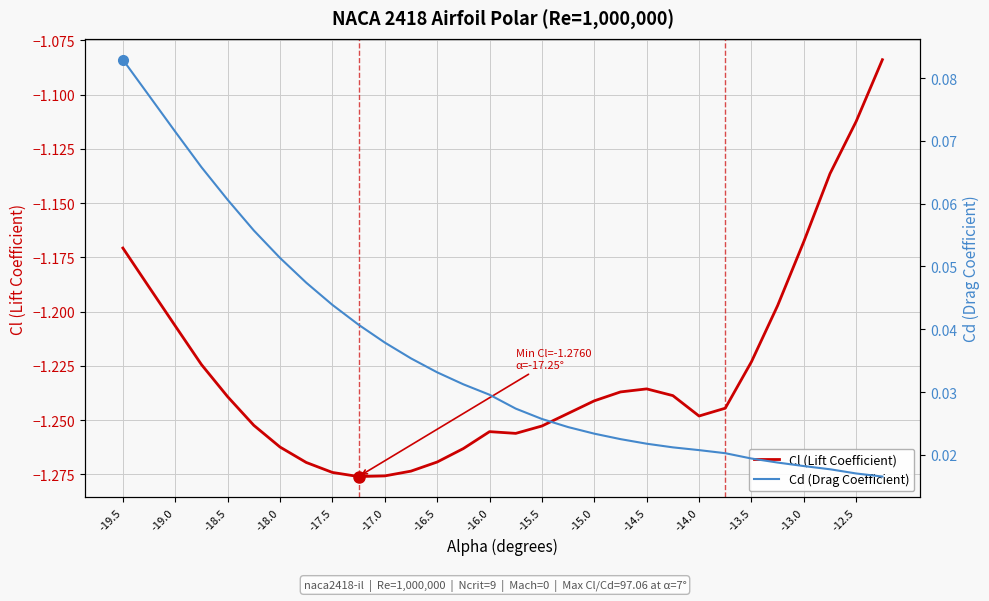

Is it true that Cl (Lift Coefficient) equals -1.6 at -19.5?

False